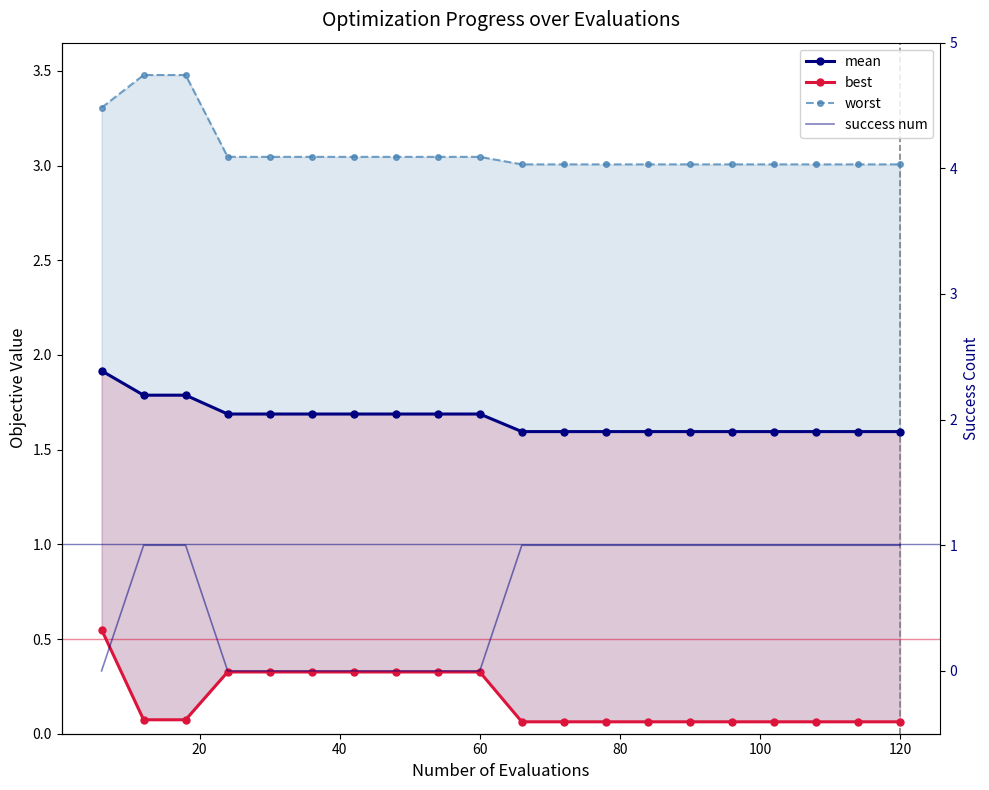

True or false: success num has more than 0 points higher than both neighbors.

False